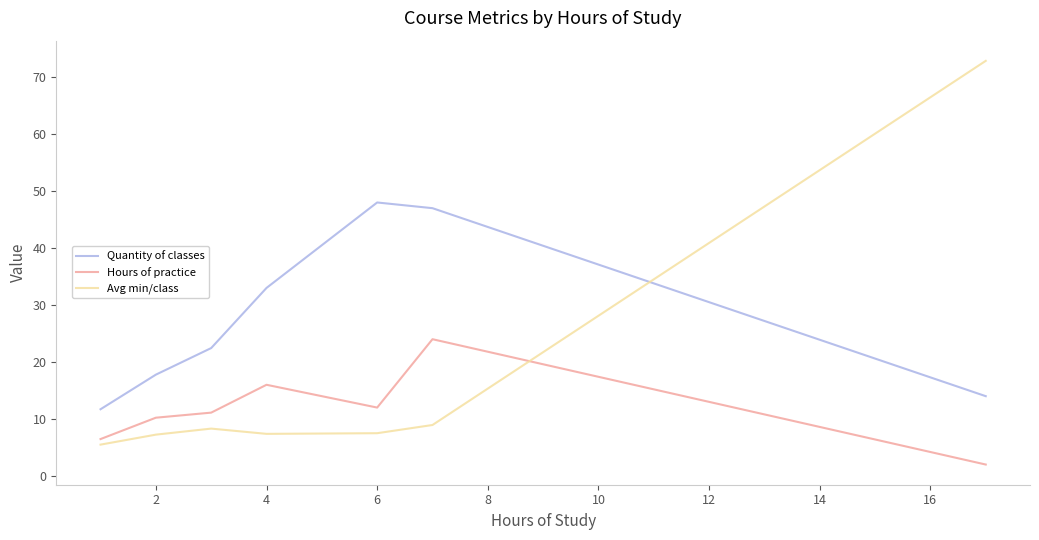

True or false: Quantity of classes and Avg min/class cross at least once.

True